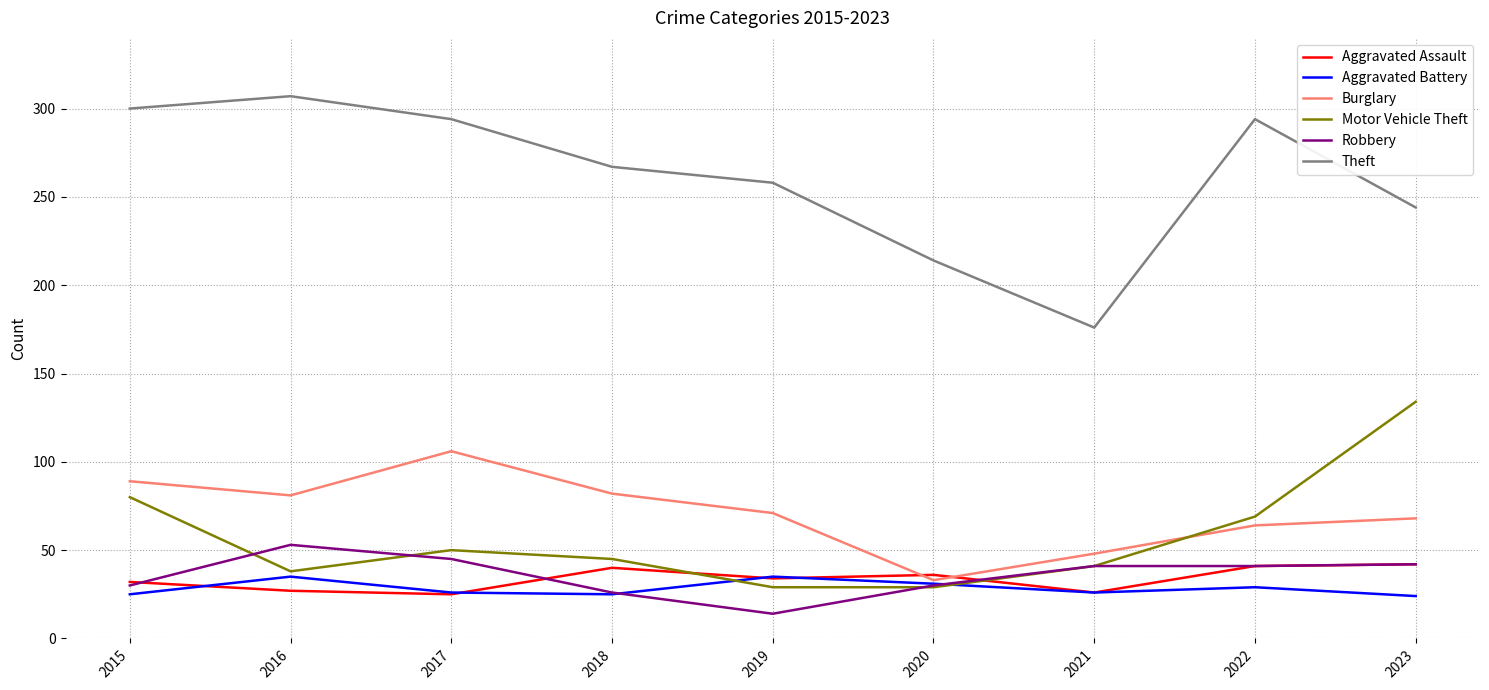

The value of Aggravated Assault at 2017 is 25. True or false?

True